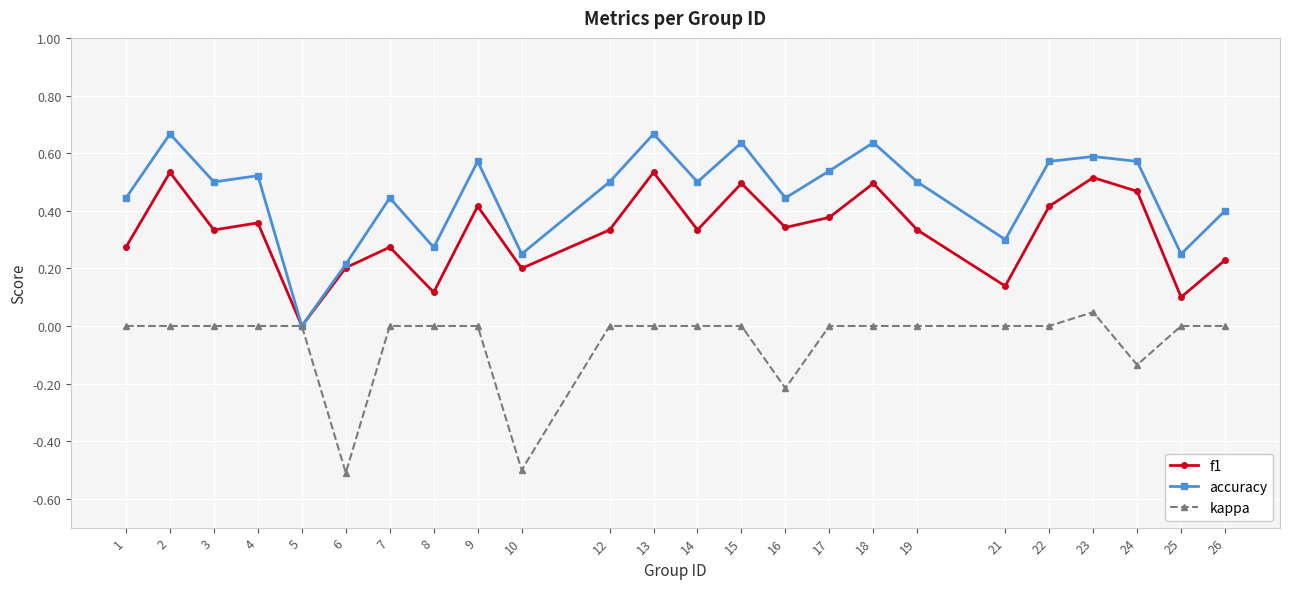

What is the total value across all series at 12?

0.8